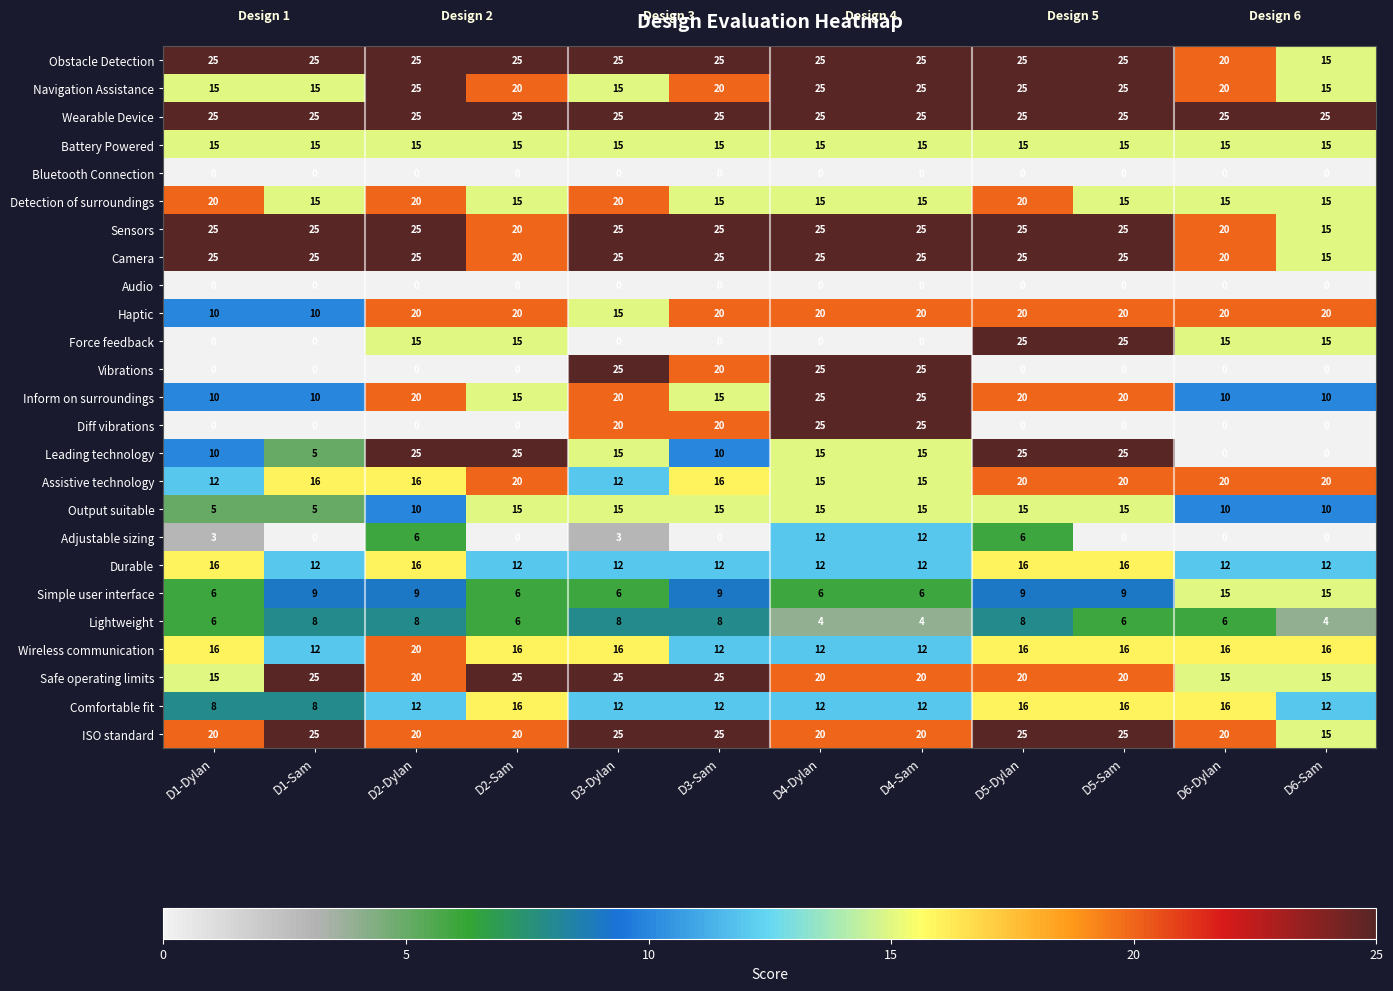

Which series has the largest total across all categories?

Wearable Device